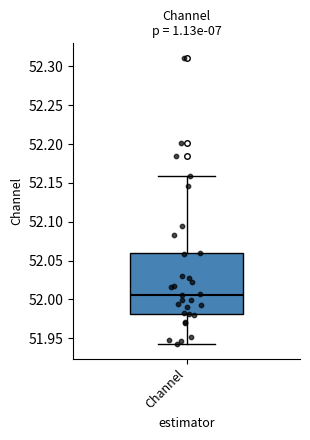

Where is the upper edge of the box for Channel on the y-axis? The values are not printed on the chart, so give them approximately, as read against the axis.

52.060